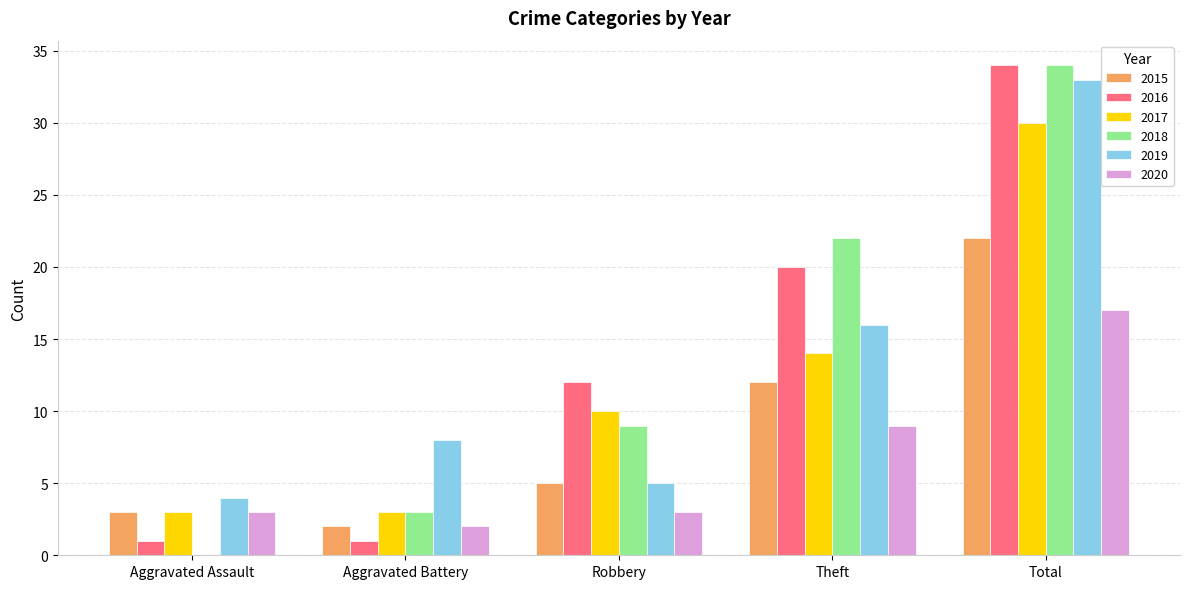

What is the average value of the 2017 series?

12